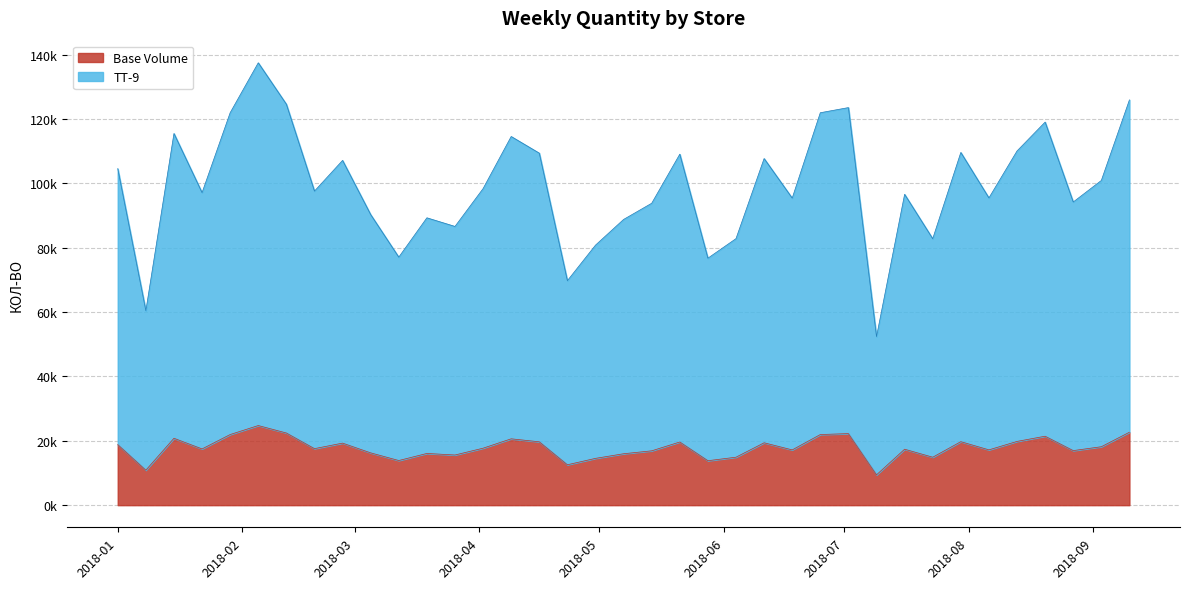

Does the chart display data point markers on the line(s)?

No